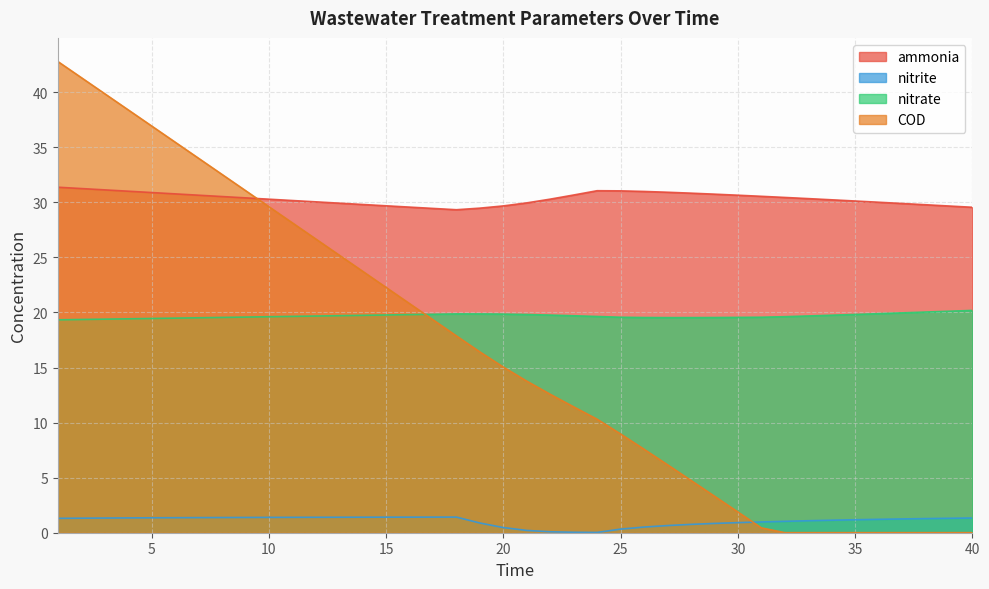

True or false: COD has a value of 13.0 at 25.

False